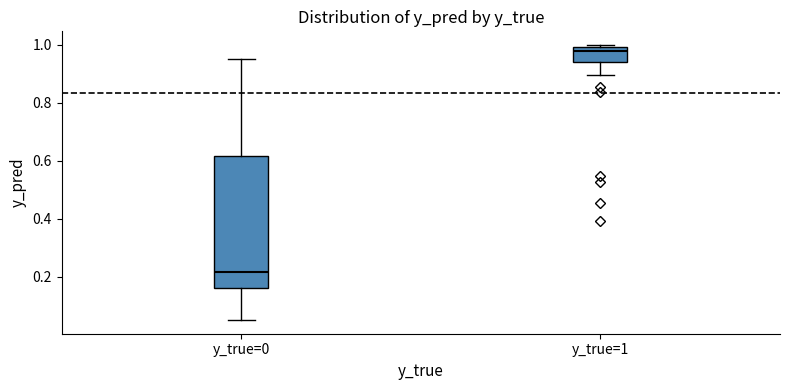

Which box is the tallest, from its lower edge to its upper edge?

y_true=0